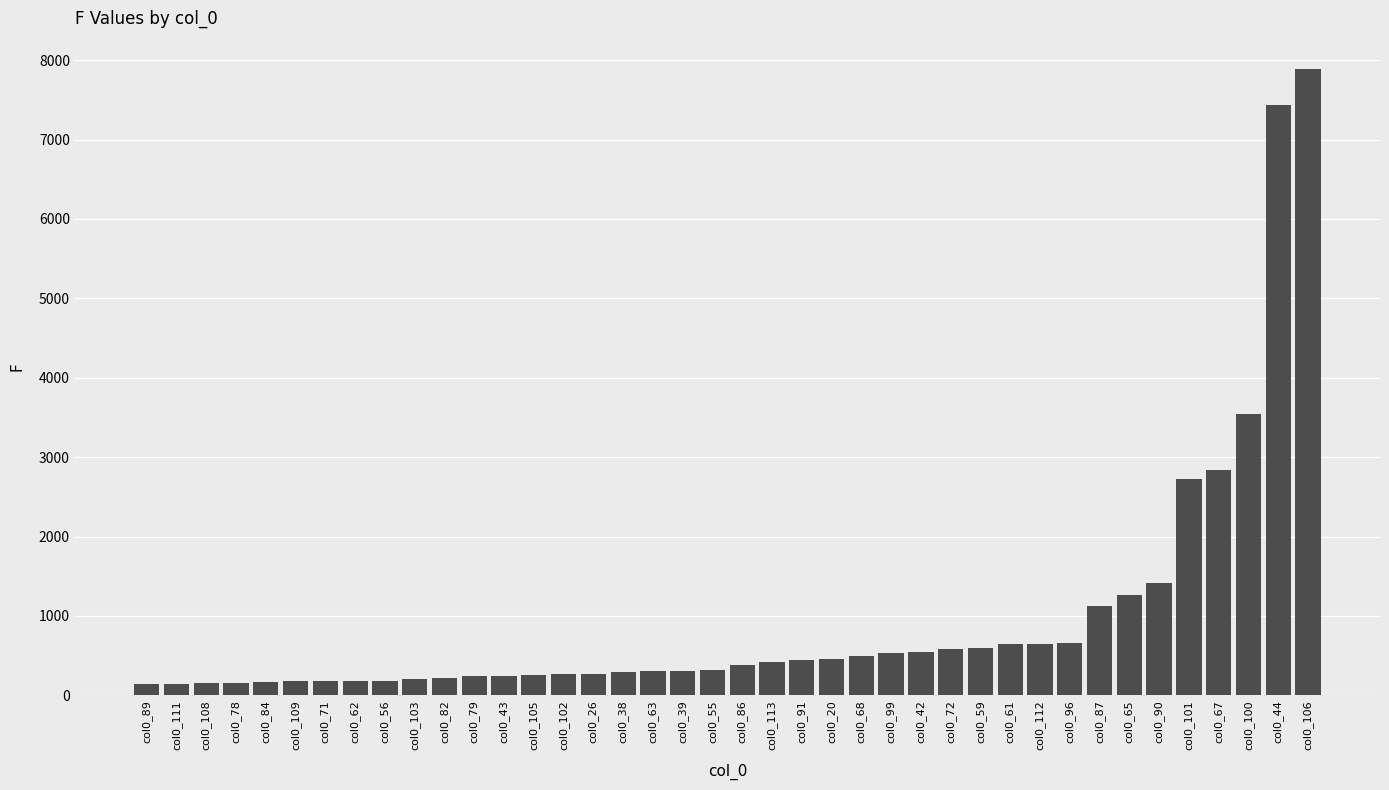

Is it true that the value at col0_59 is 602?

True